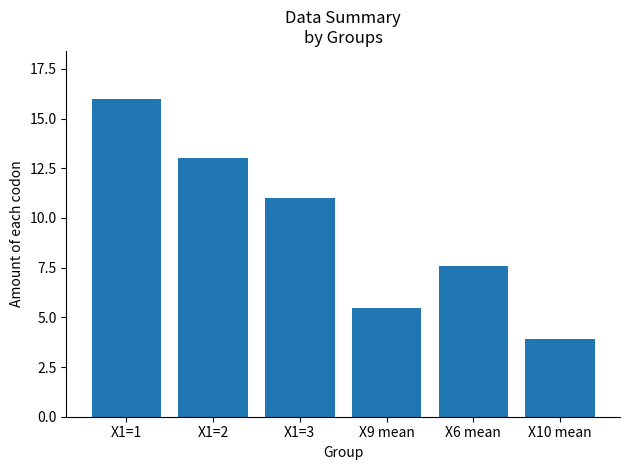

List the labels in order of value, largest first.

X1=1, X1=2, X1=3, X6 mean, X9 mean, X10 mean